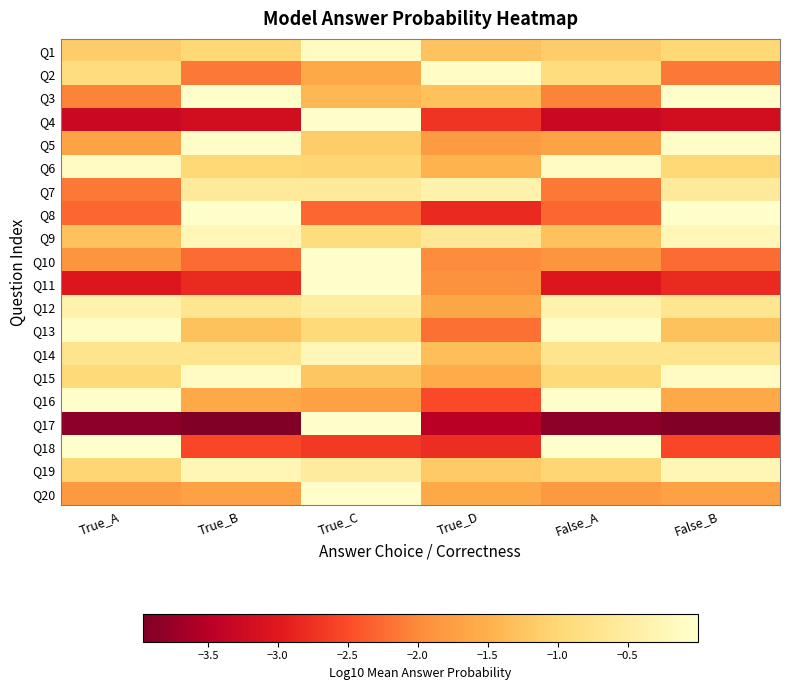

Which series has the widest spread of values?

Q17